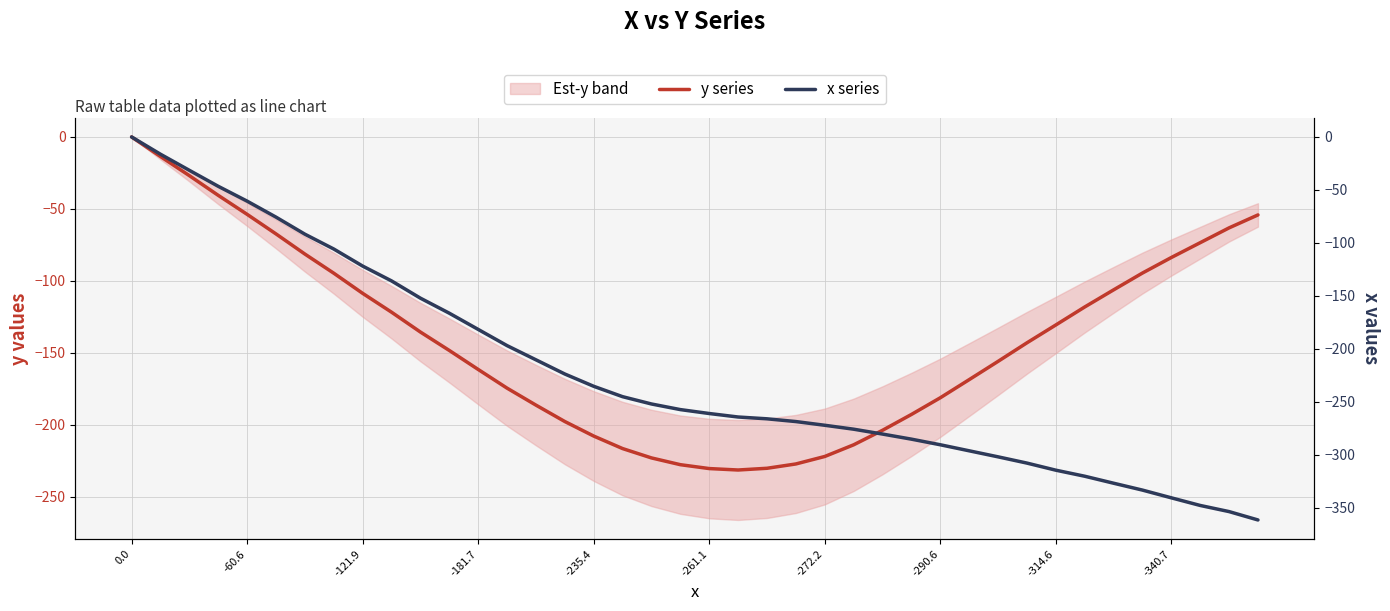

What is the value of the y series point at the 12th from the left?

-148.4